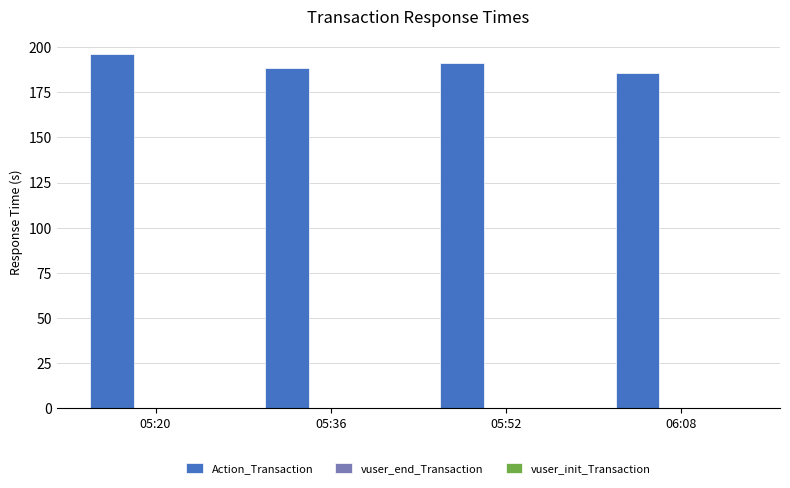

How many data points are less than 191?

2